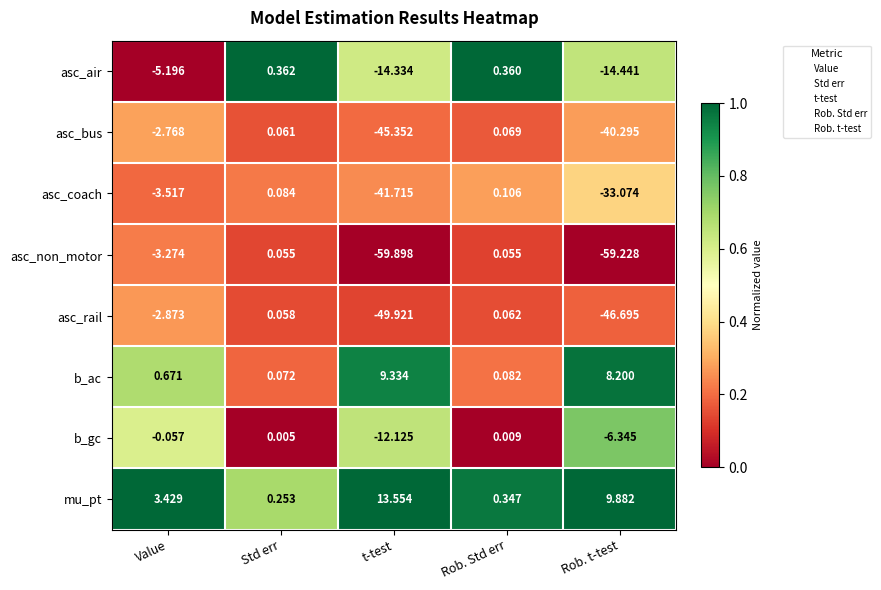

Which series has the largest total across all categories?

mu_pt